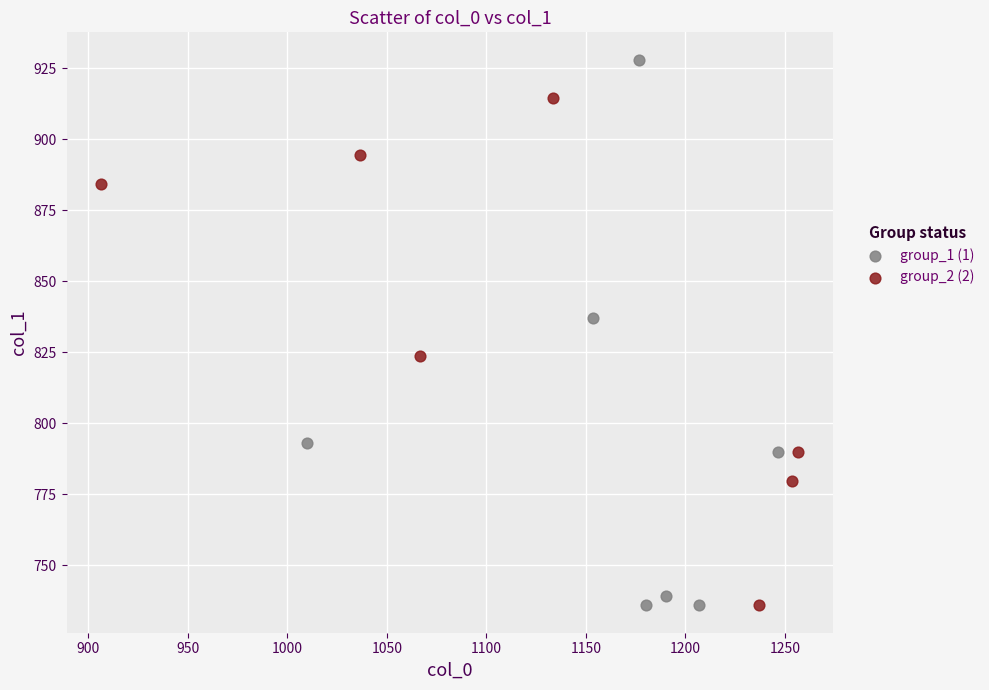

Which series reaches the maximum Y coordinate?

group_1 (1)